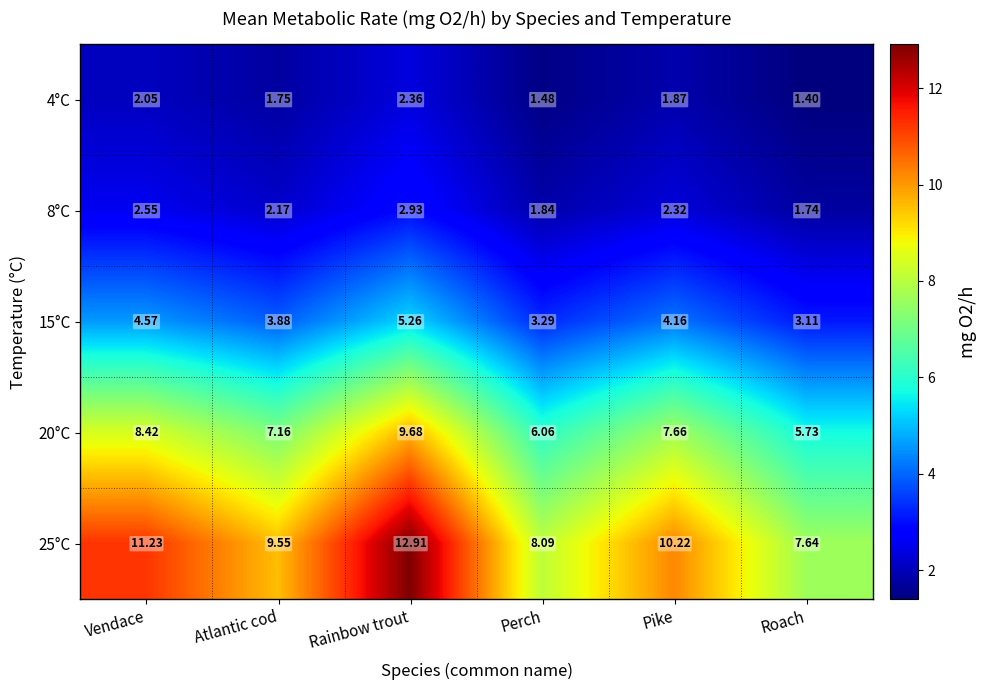

Rank the series by their maximum value, from highest to lowest.

25°C, 20°C, 15°C, 8°C, 4°C